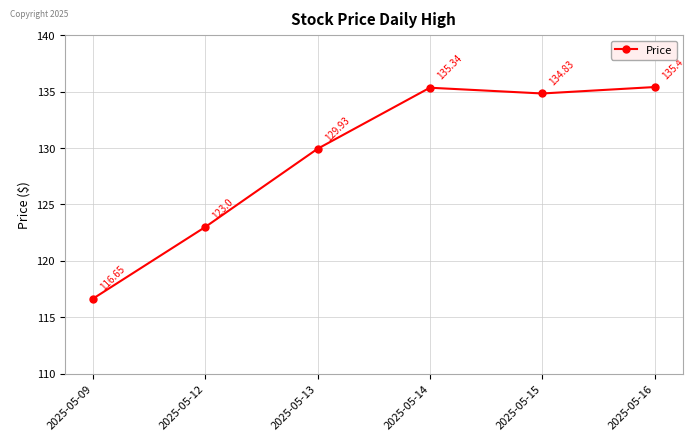

Does the chart display data point markers on the line(s)?

Yes